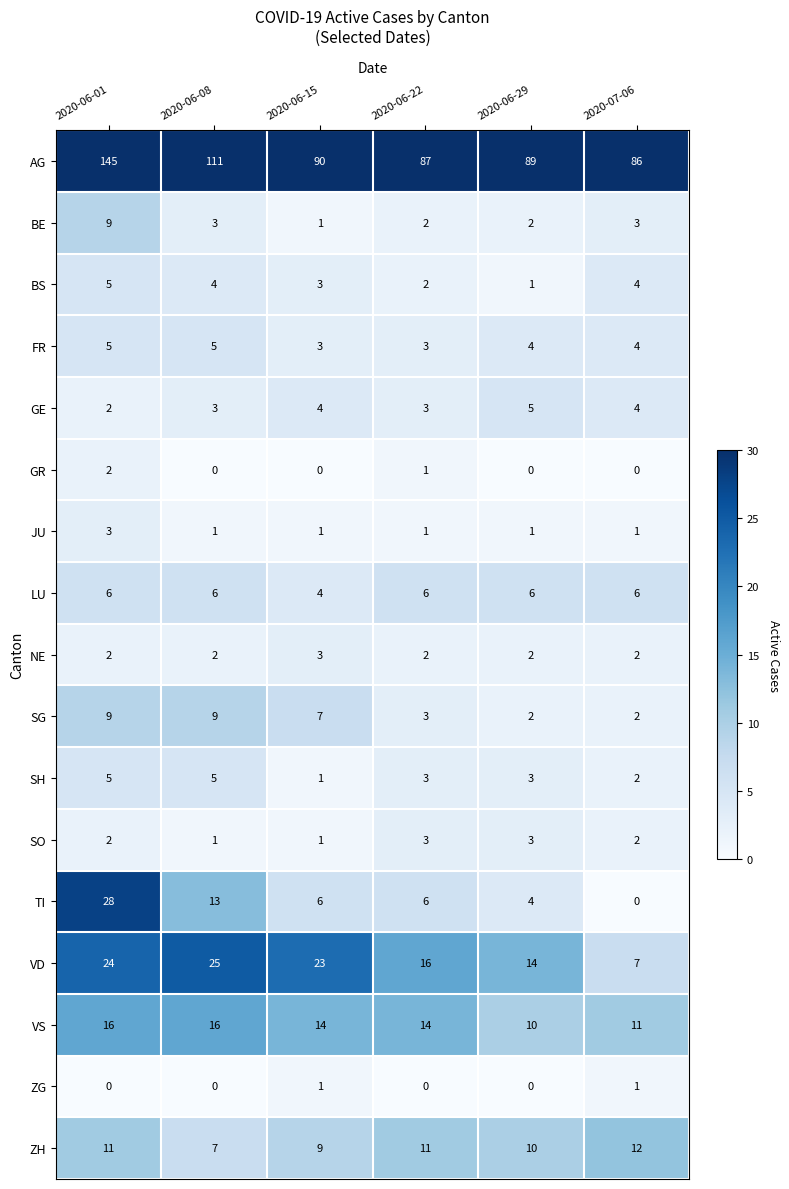

The GR series shows -1 at 2020-06-15. True or false?

False